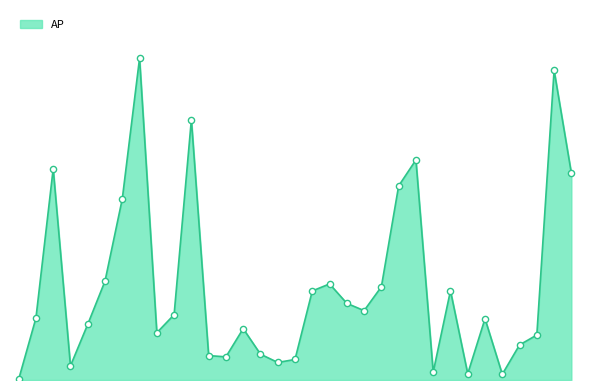

Is this an area chart (filled region under the line)?

Yes